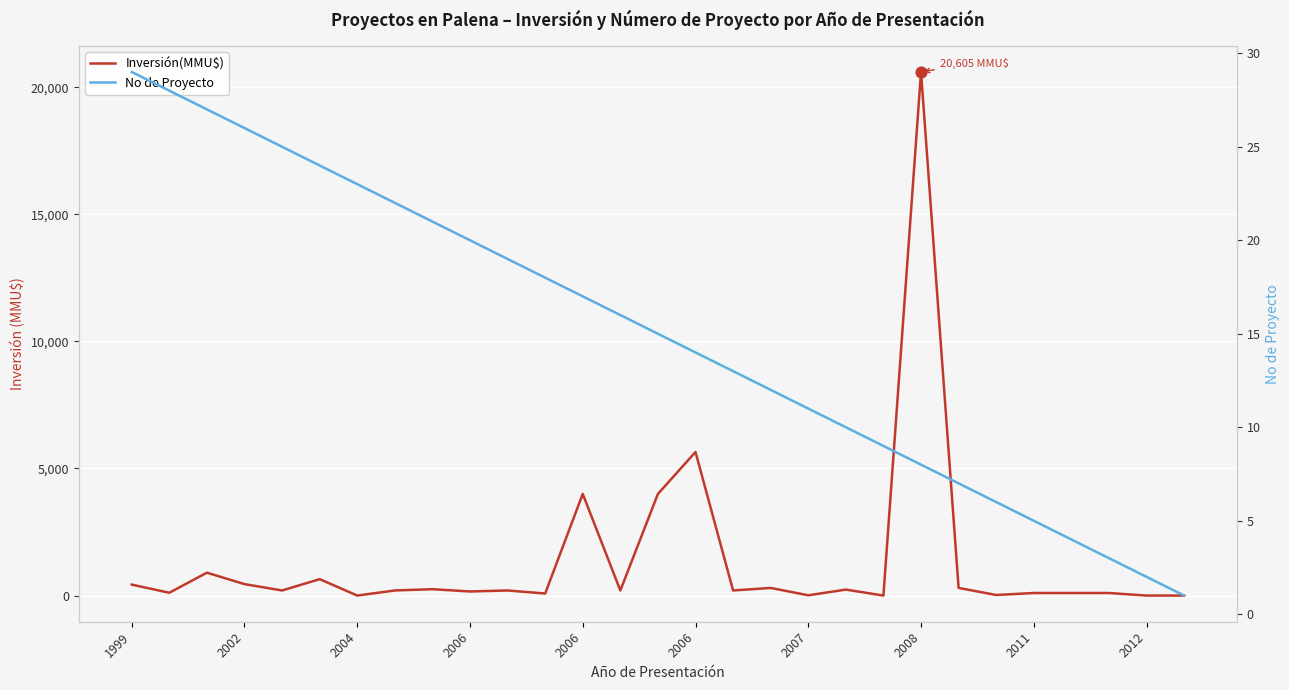

Is the value of Inversión(MMU$) at 25 greater than the value of No de Proyecto at 13?

Yes